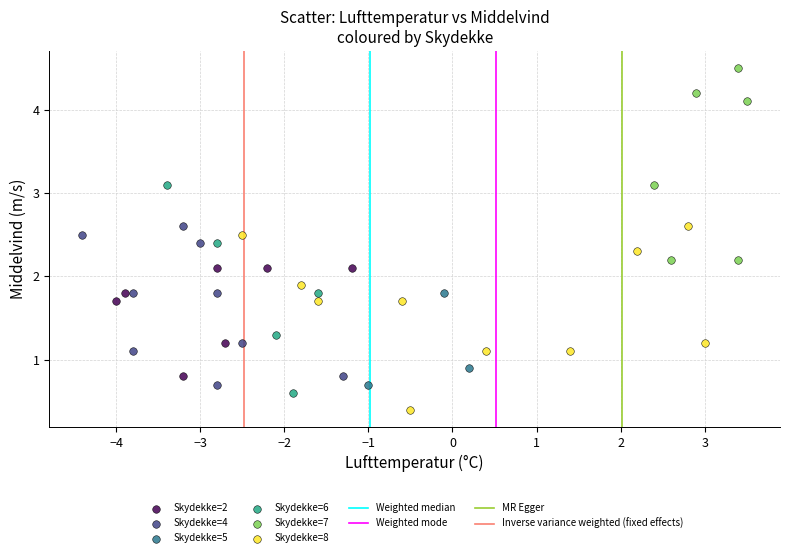

Which series has the largest Y range (max minus min)?

Skydekke=6